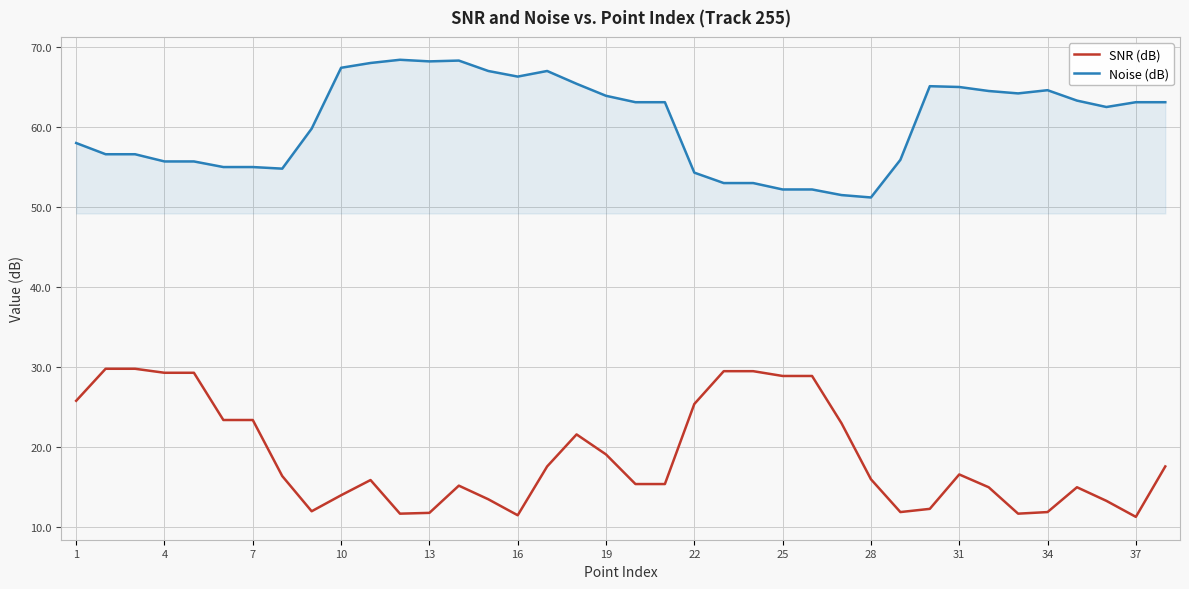

What is the highest value of the Noise (dB) series?

68.4